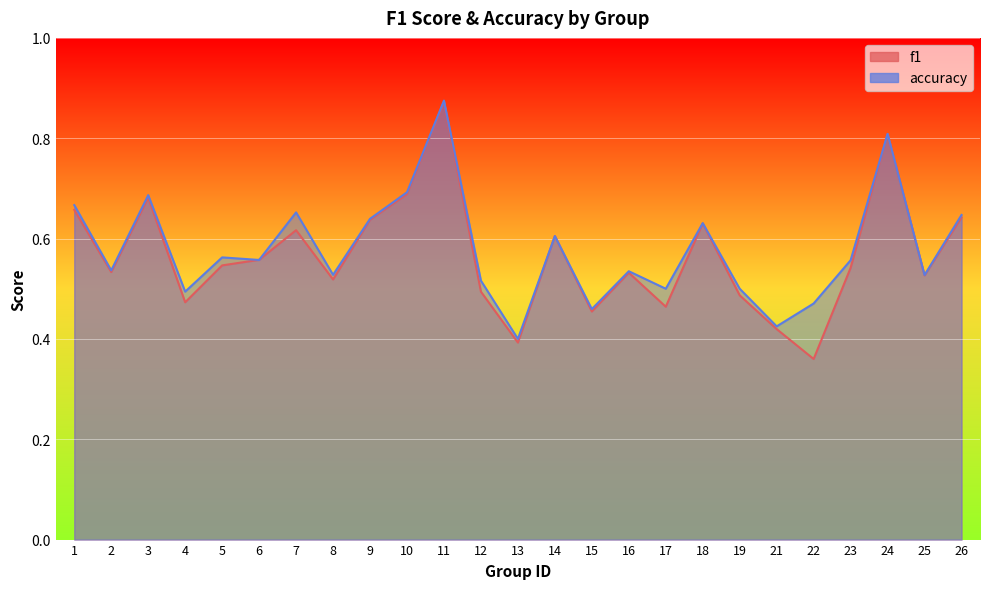

How many lines are shown in the chart?

2